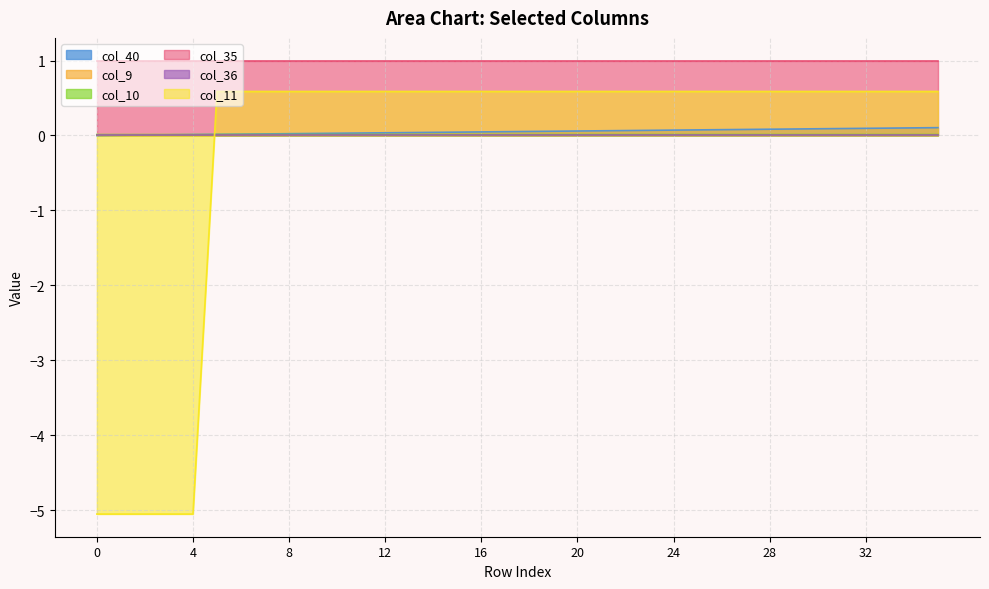

The value of col_11 at 25 is 1.0. True or false?

False